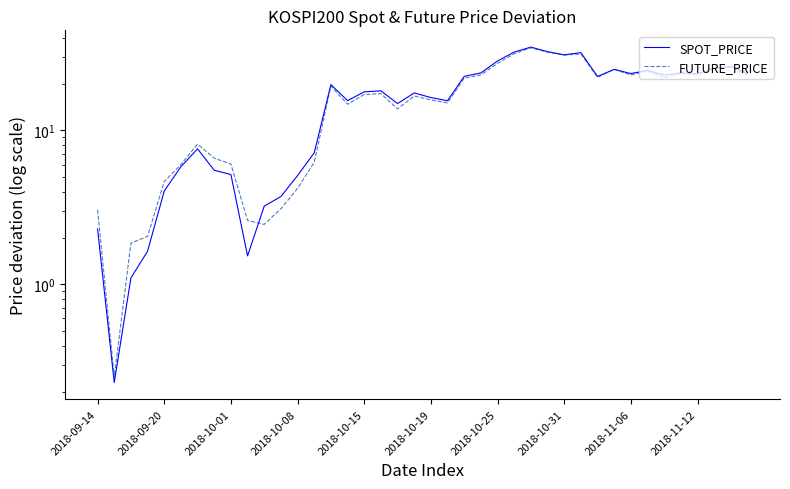

How many intersections are there between FUTURE_PRICE and SPOT_PRICE?

5